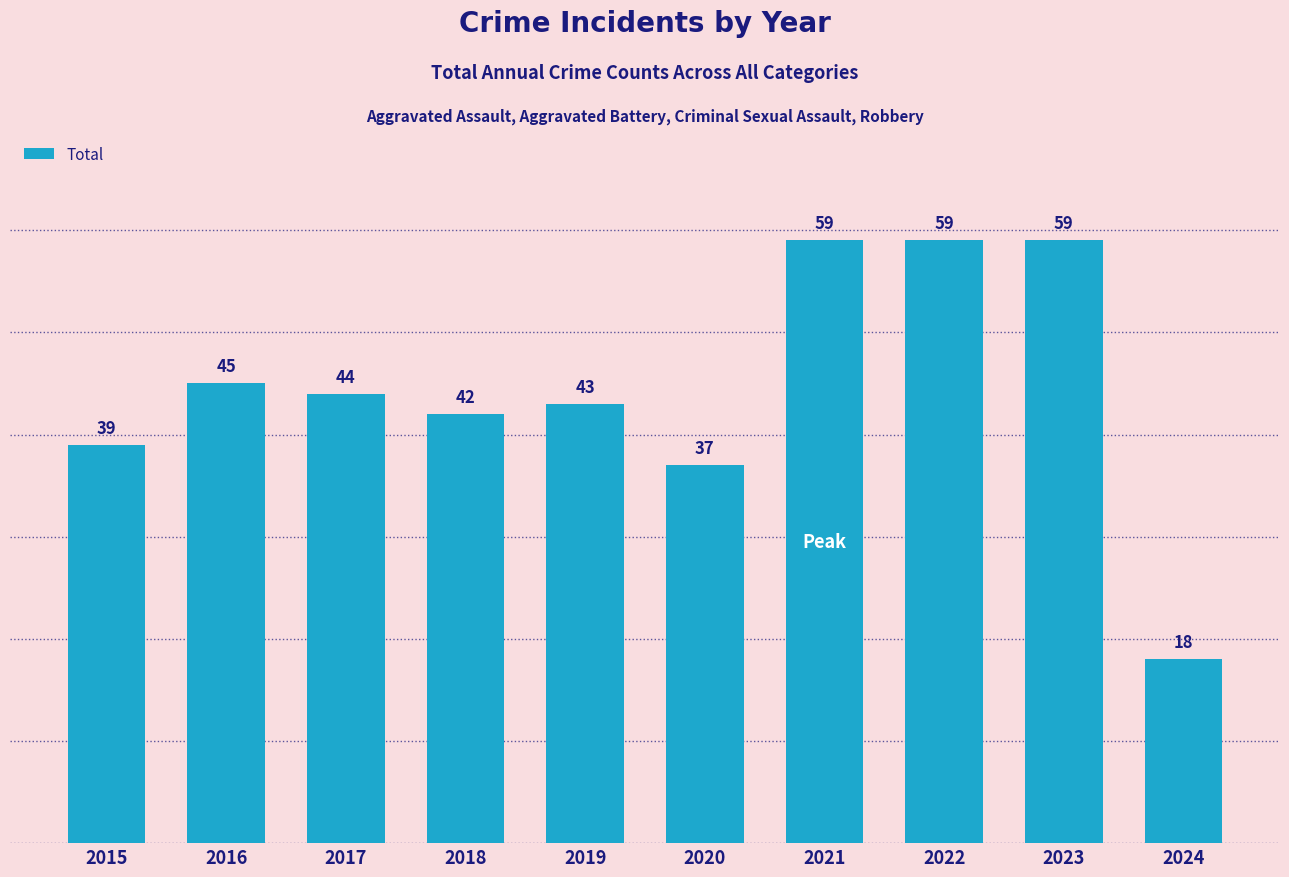

What is the difference between the second highest and second lowest values?

22